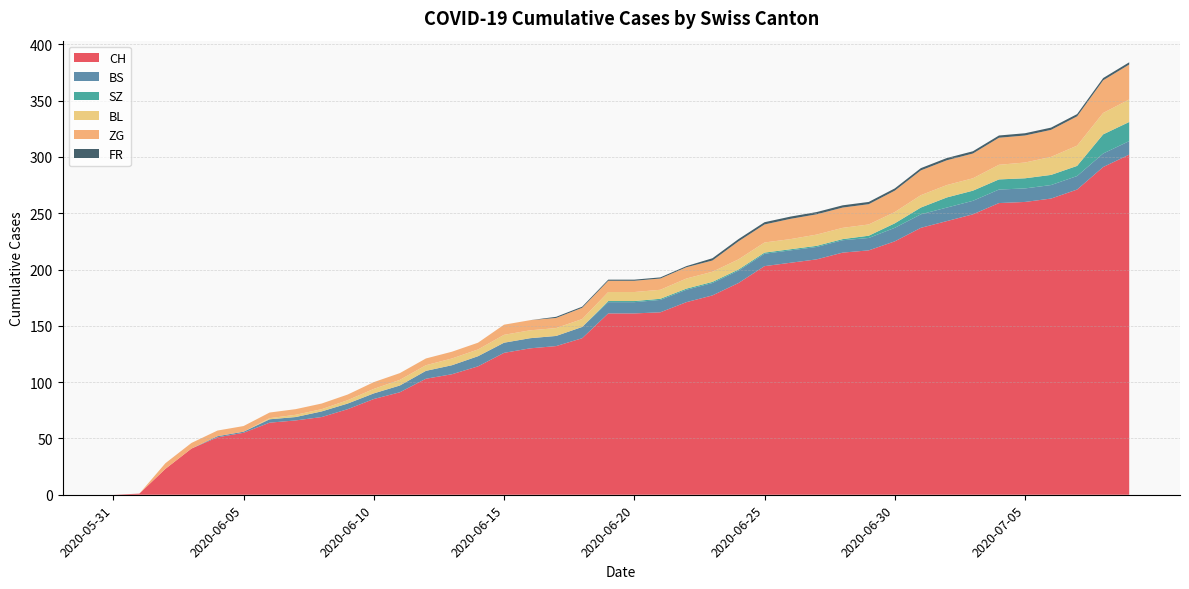

Reading right to left, list all the values displayed in this chart.

CH: 302	291	271	263	260	259	249	243	237	225	217	215	209	206	203	188	177	171	162	161	161	139	132	130	126	114	107	103	91	85	76	69	66	64	55	51	41	23	1	0
BS: 12	12	12	12	12	12	12	12	12	12	11	11	11	11	11	11	11	11	11	10	10	10	9	9	9	9	8	7	6	5	5	5	3	3	1	1	0	0	0	0
SZ: 17	17	9	9	9	9	9	9	6	4	2	1	1	1	1	1	1	1	1	1	1	0	0	0	0	0	0	0	0	0	0	0	0	0	0	0	0	0	0	0
BL: 20	19	18	16	14	13	11	11	11	10	10	10	10	9	9	9	9	9	8	8	8	7	7	7	7	6	6	5	5	4	3	2	2	1	0	0	0	0	0	0
ZG: 31	29	26	24	24	24	22	22	22	19	18	18	18	18	16	16	10	10	10	10	10	10	9	9	9	6	6	6	6	6	5	5	5	5	5	5	5	5	0	0
FR: 2	2	2	2	2	2	2	2	2	2	2	2	2	2	2	2	2	1	1	1	1	1	1	0	0	0	0	0	0	0	0	0	0	0	0	0	0	0	0	0